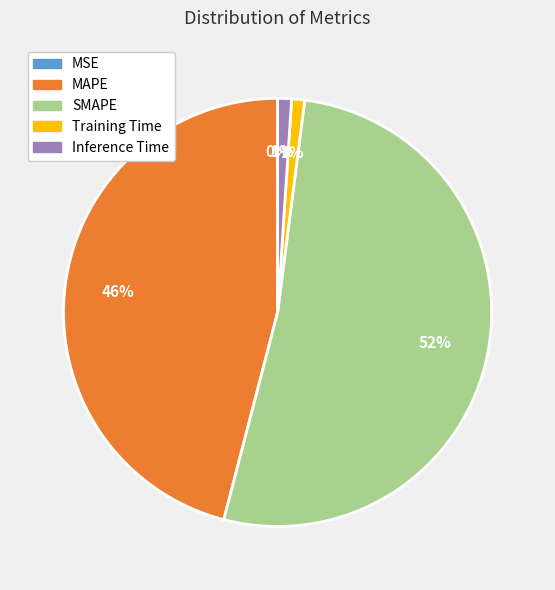

Which has a higher value, SMAPE or Training Time?

SMAPE